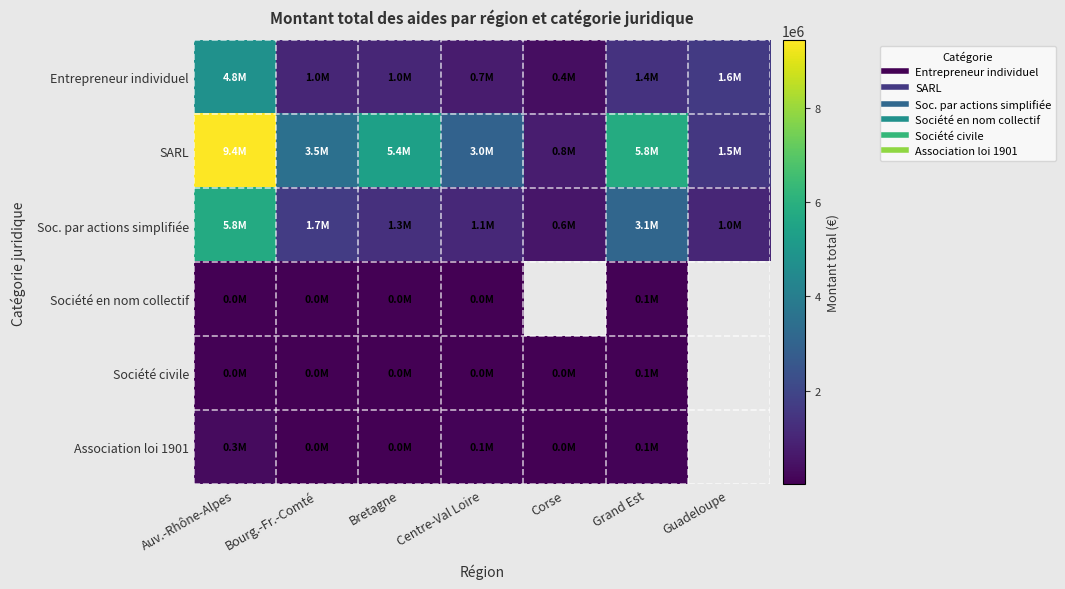

What is the average value of the Entrepreneur individuel series?

1560120.2